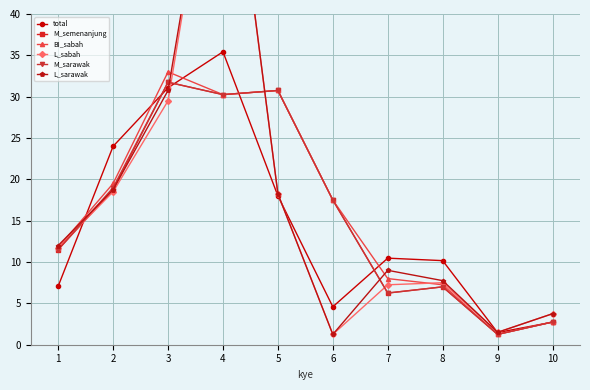

At which category does M_sarawak reach its first local peak?

3